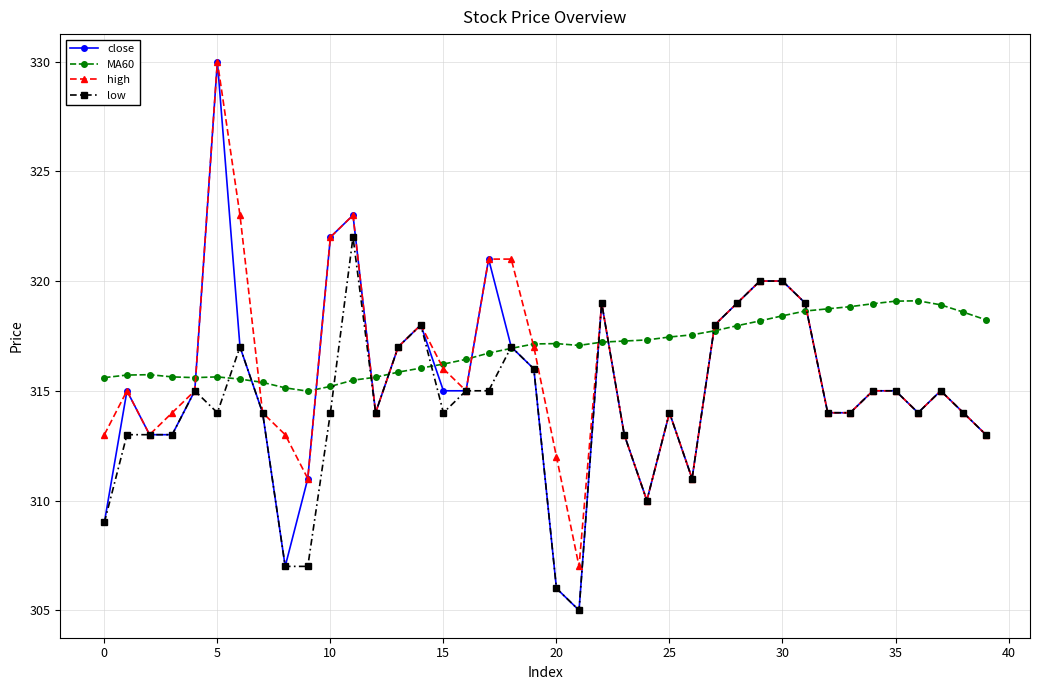

What is the maximum value shown in the chart?

330.0